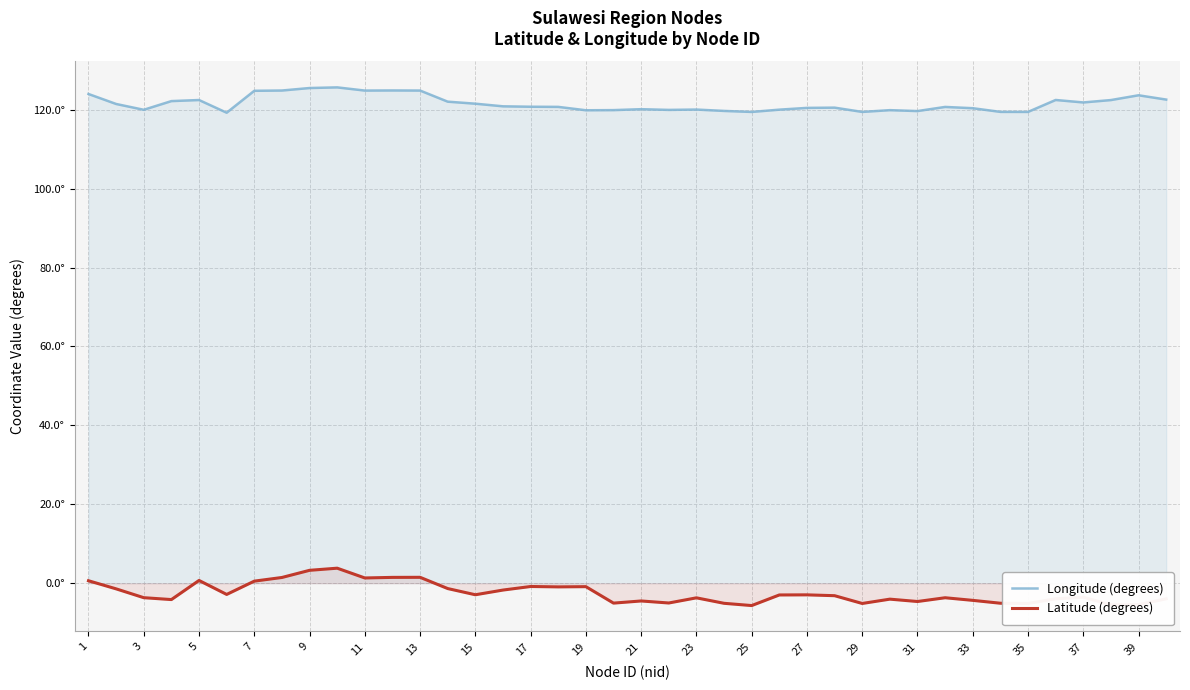

The Latitude (degrees) series shows -1.6 at 11. True or false?

False